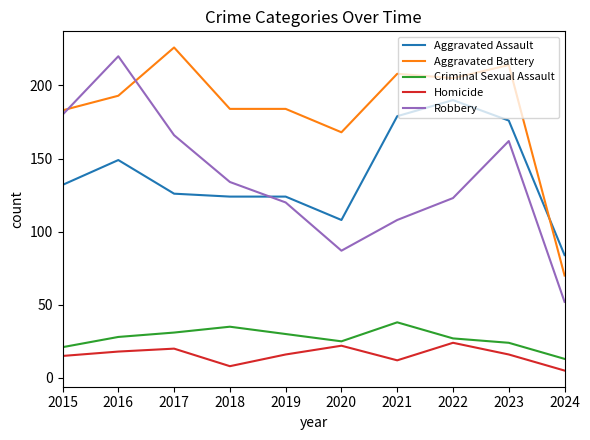

How many Homicide values are between 12 and 20?

6